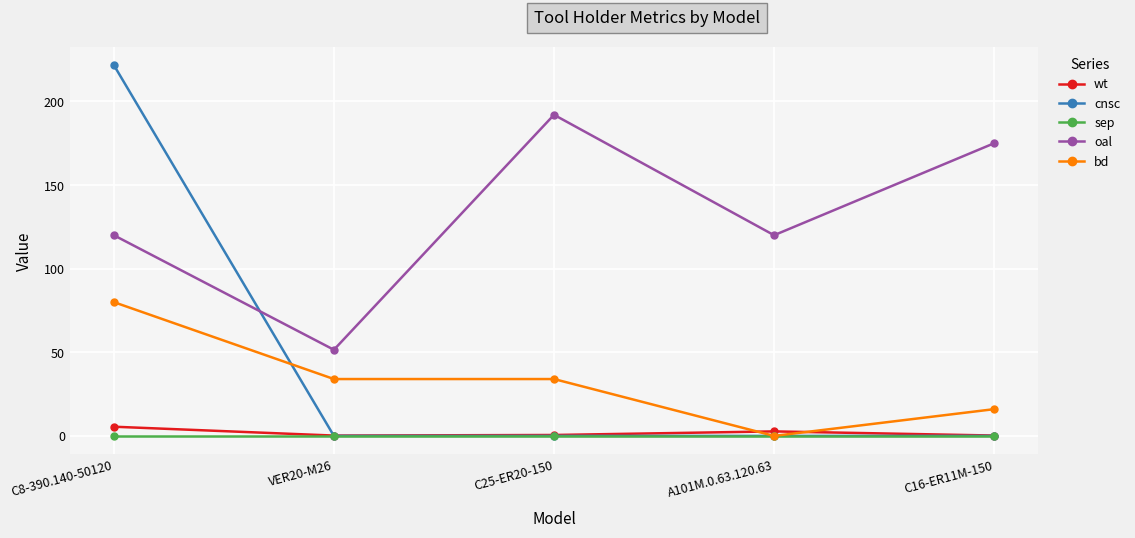

How many distinct data groups are displayed?

5